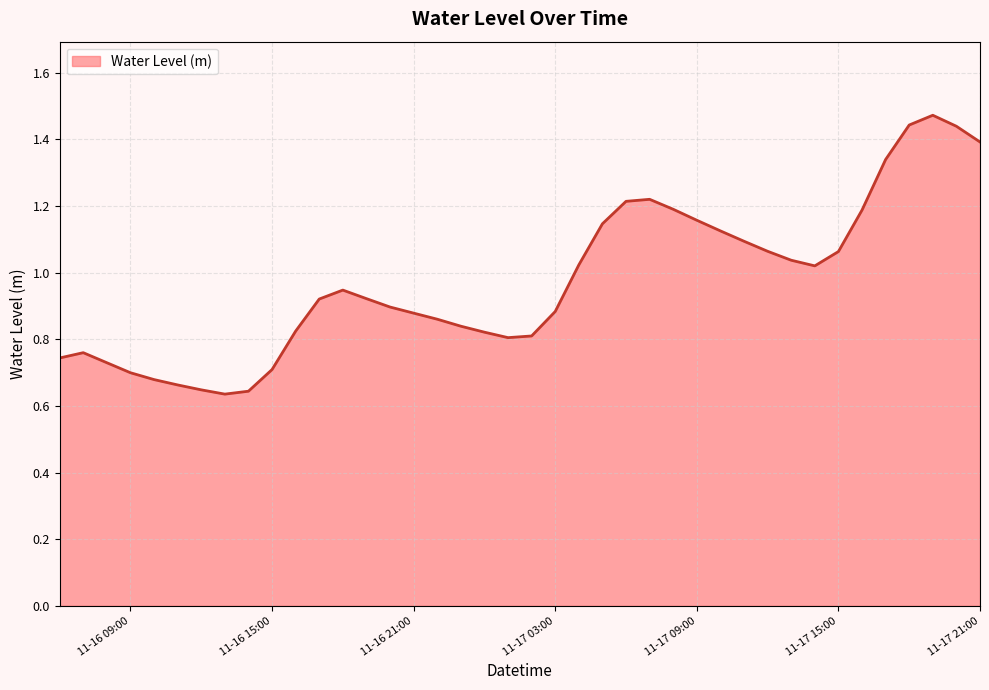

At which category does the chart reach its minimum across all series?

2023-11-16 13:00:00